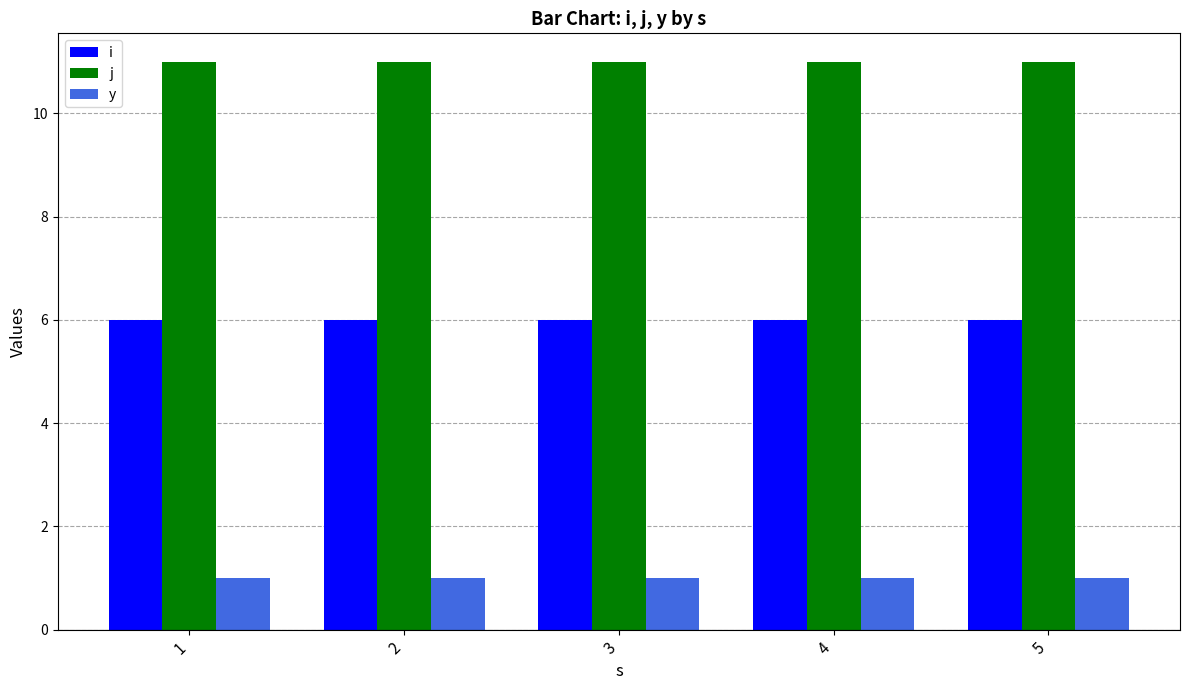

Reading right to left, list all the values displayed in this chart.

i: 5=6	4=6	3=6	2=6	1=6
j: 5=11	4=11	3=11	2=11	1=11
y: 5=1	4=1	3=1	2=1	1=1